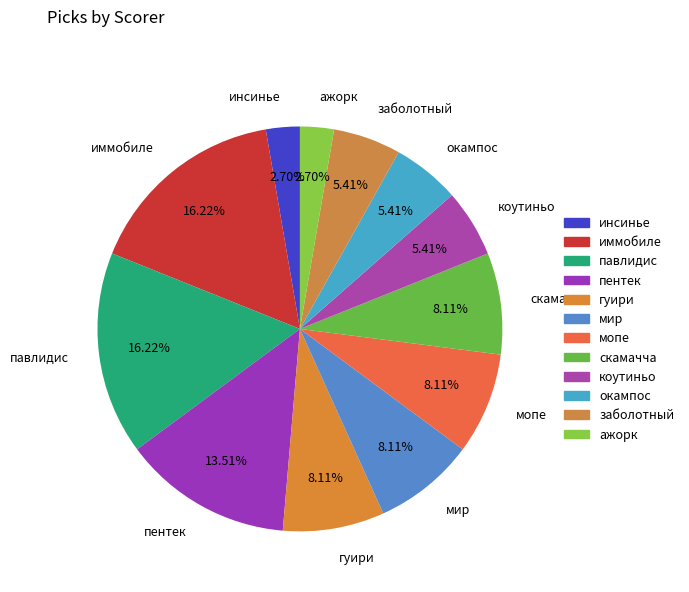

To the nearest percent, what is the combined percentage of иммобиле and гуири?

24%